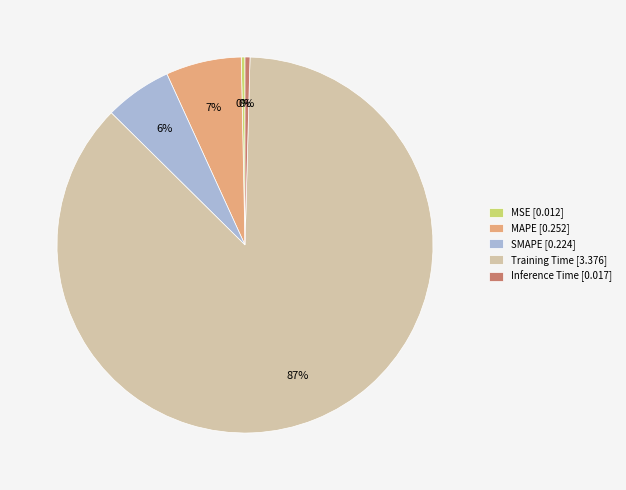

To the nearest percent, what is the combined percentage of Training Time [3.376] and MSE [0.012]?

87%